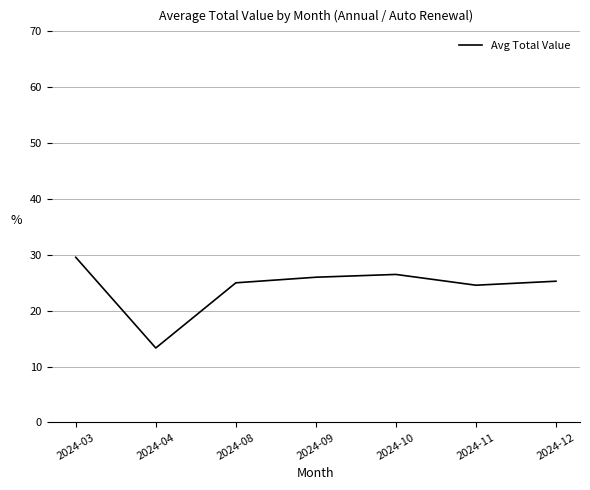

What is the ratio of the value at 2024-03 to the value at 2024-11?

1.2